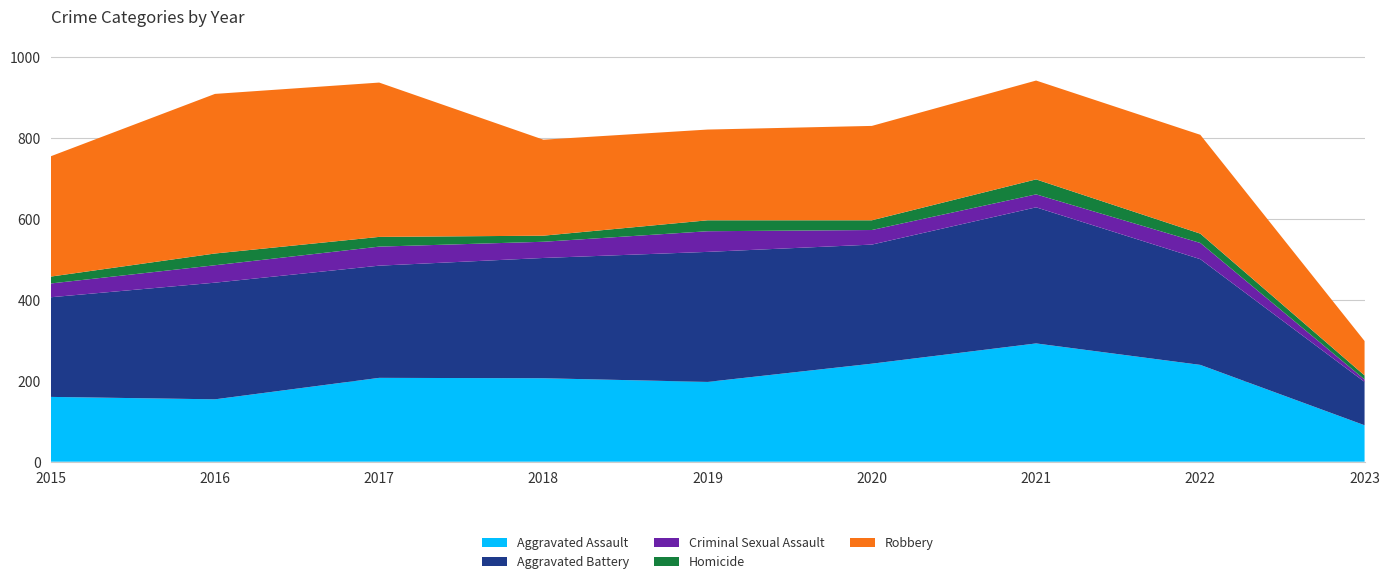

Reading left to right, list all the values displayed in this chart.

Aggravated Assault: 2015=160	2016=154	2017=207	2018=206	2019=197	2020=242	2021=292	2022=239	2023=90
Aggravated Battery: 2015=246	2016=288	2017=277	2018=297	2019=321	2020=294	2021=336	2022=261	2023=107
Criminal Sexual Assault: 2015=34	2016=43	2017=47	2018=40	2019=51	2020=36	2021=32	2022=40	2023=6
Homicide: 2015=17	2016=29	2017=24	2018=15	2019=27	2020=24	2021=37	2022=23	2023=10
Robbery: 2015=297	2016=394	2017=381	2018=237	2019=224	2020=233	2021=244	2022=244	2023=85